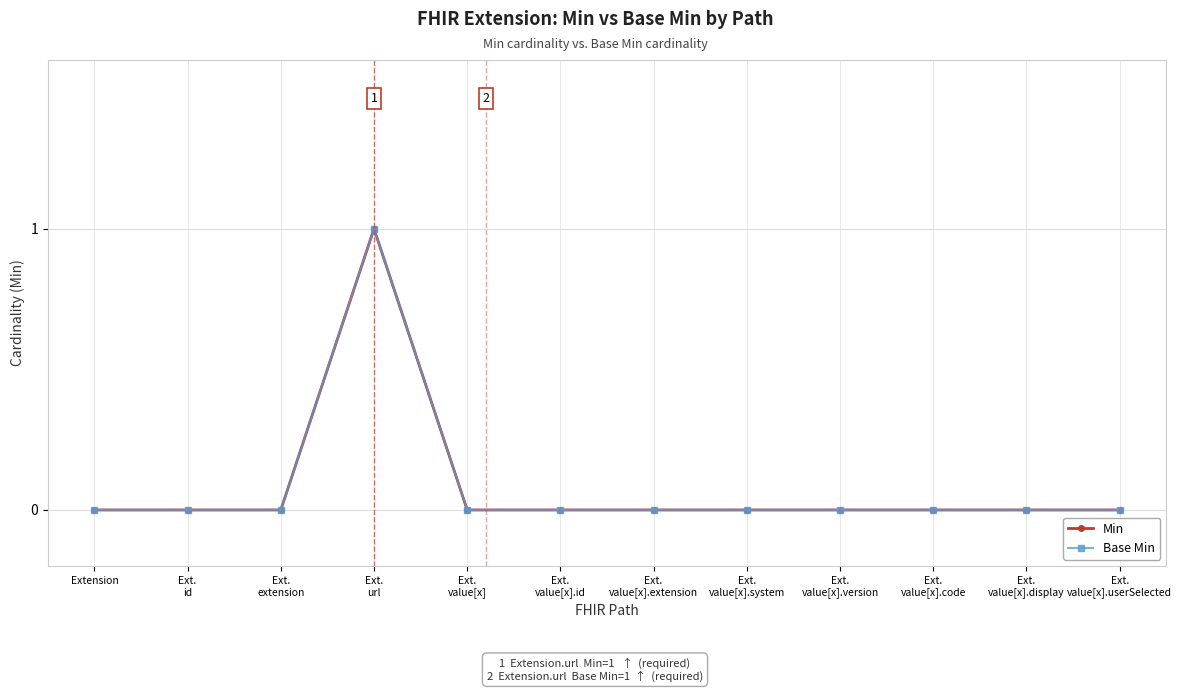

Reading left to right, extract all data points from this chart.

Min: 0	0	0	1	0	0	0	0	0	0	0	0
Base Min: 0	0	0	1	0	0	0	0	0	0	0	0